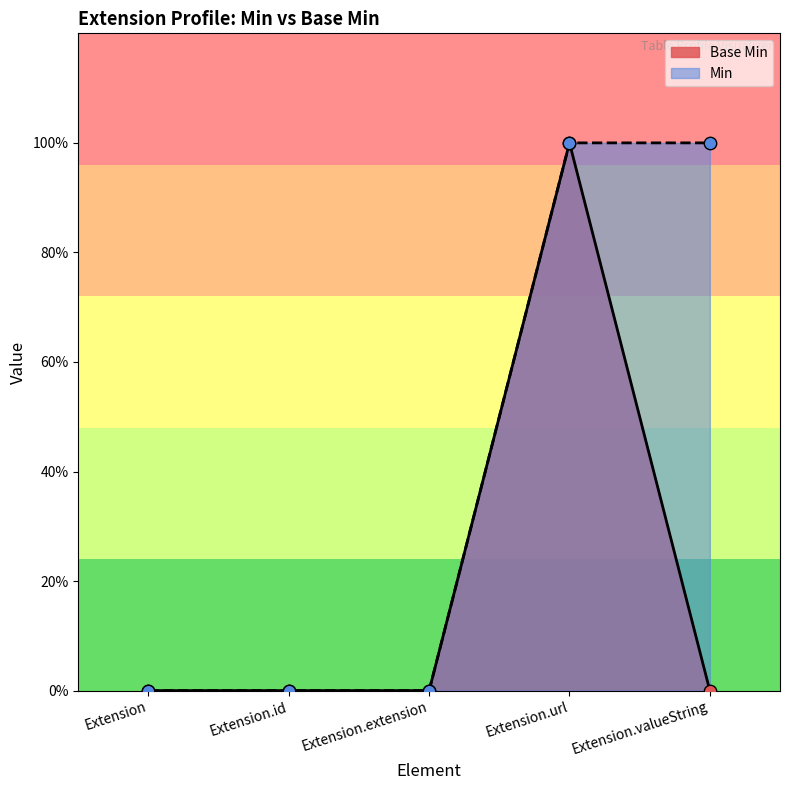

Which has a higher value, Extension.url or Extension?

Extension.url